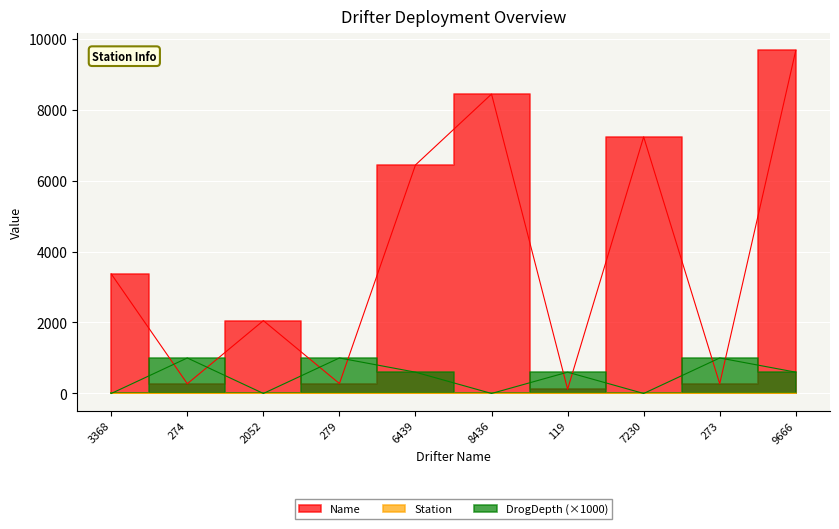

At 8436, list the series in order from smallest to largest.

DrogDepth, Station, Name